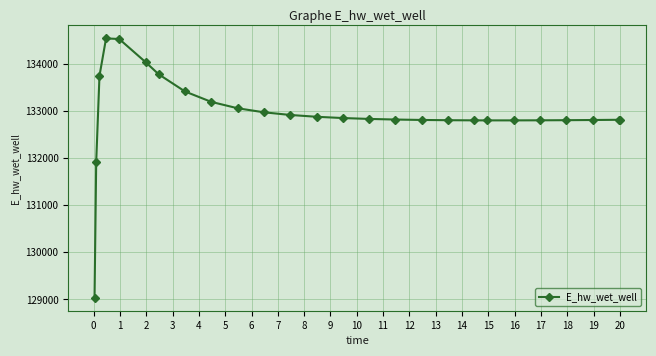

How many lines are shown in the chart?

1